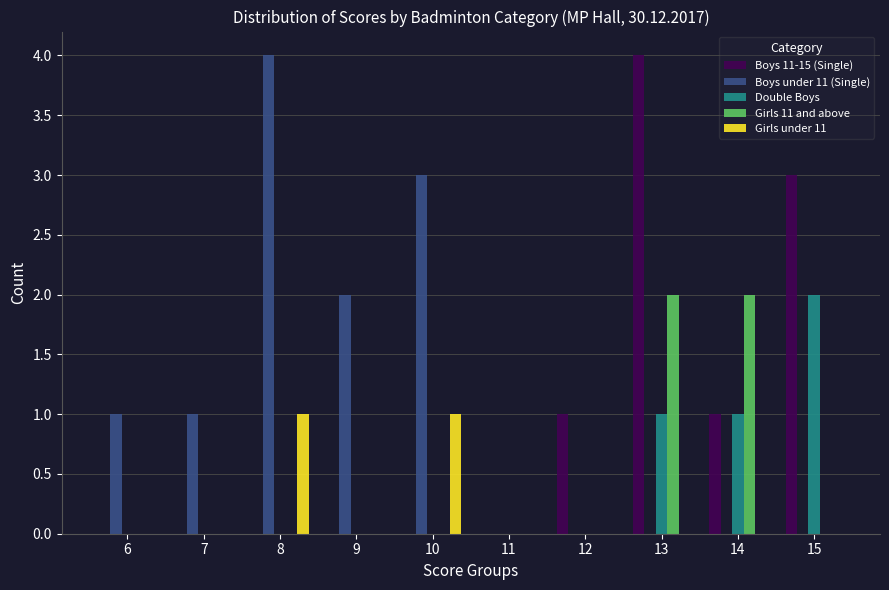

What are all the series names shown in the legend?

Boys 11-15 (Single), Boys under 11 (Single), Double Boys, Girls 11 and above, Girls under 11